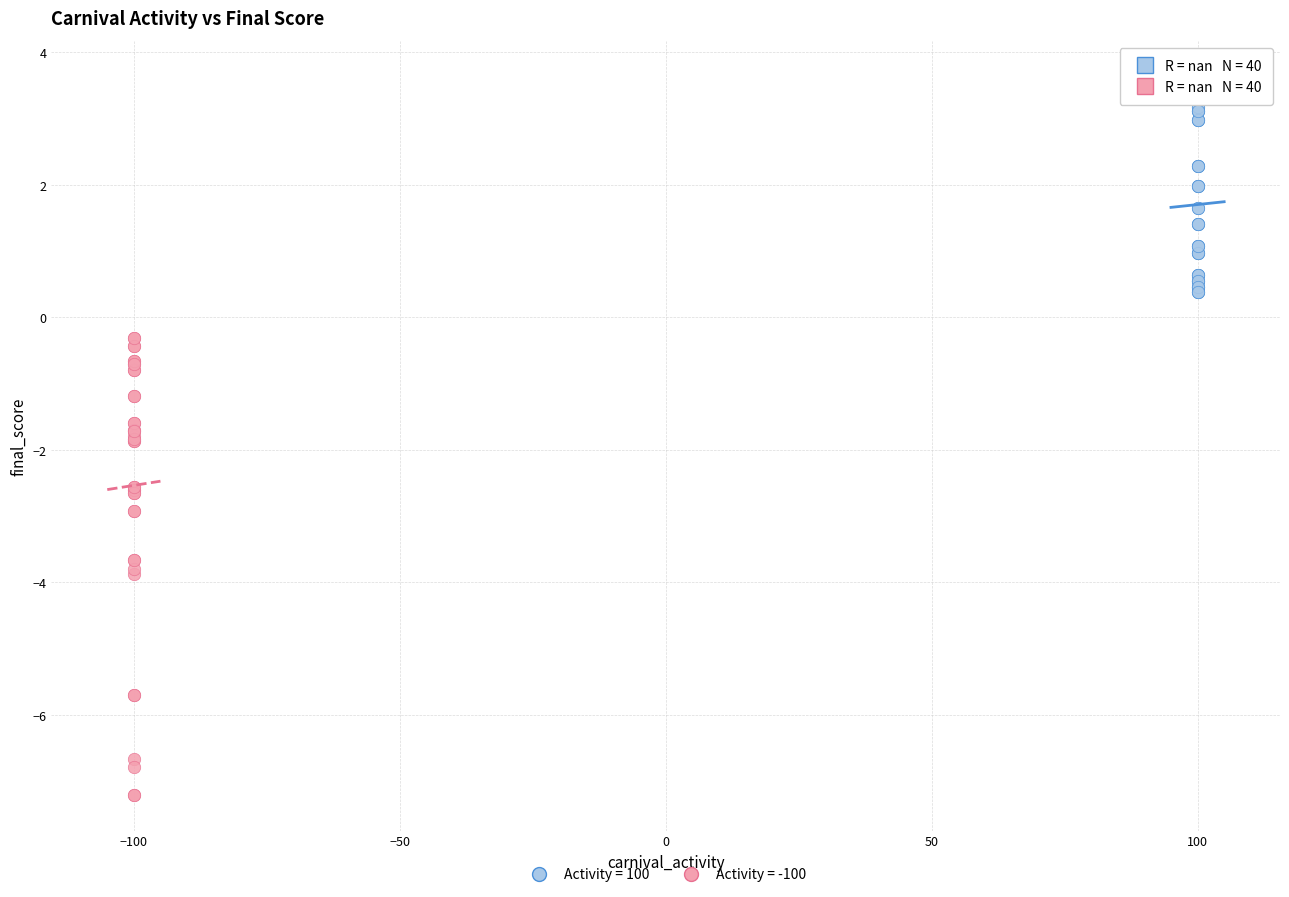

Which series reaches the minimum Y coordinate?

Activity = -100